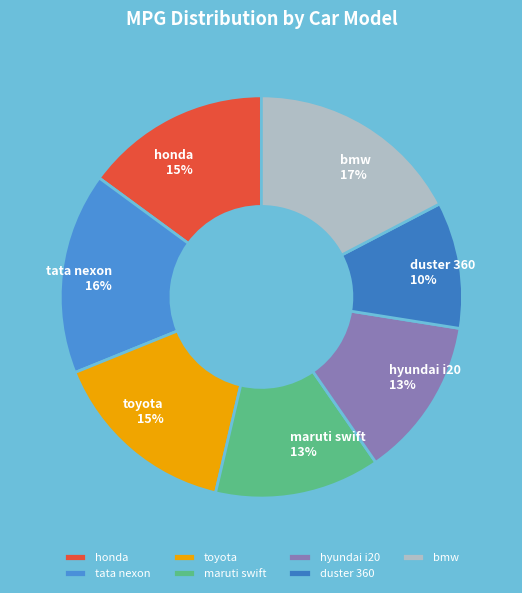

What percentage is the tata nexon slice, to the nearest percent?

16%